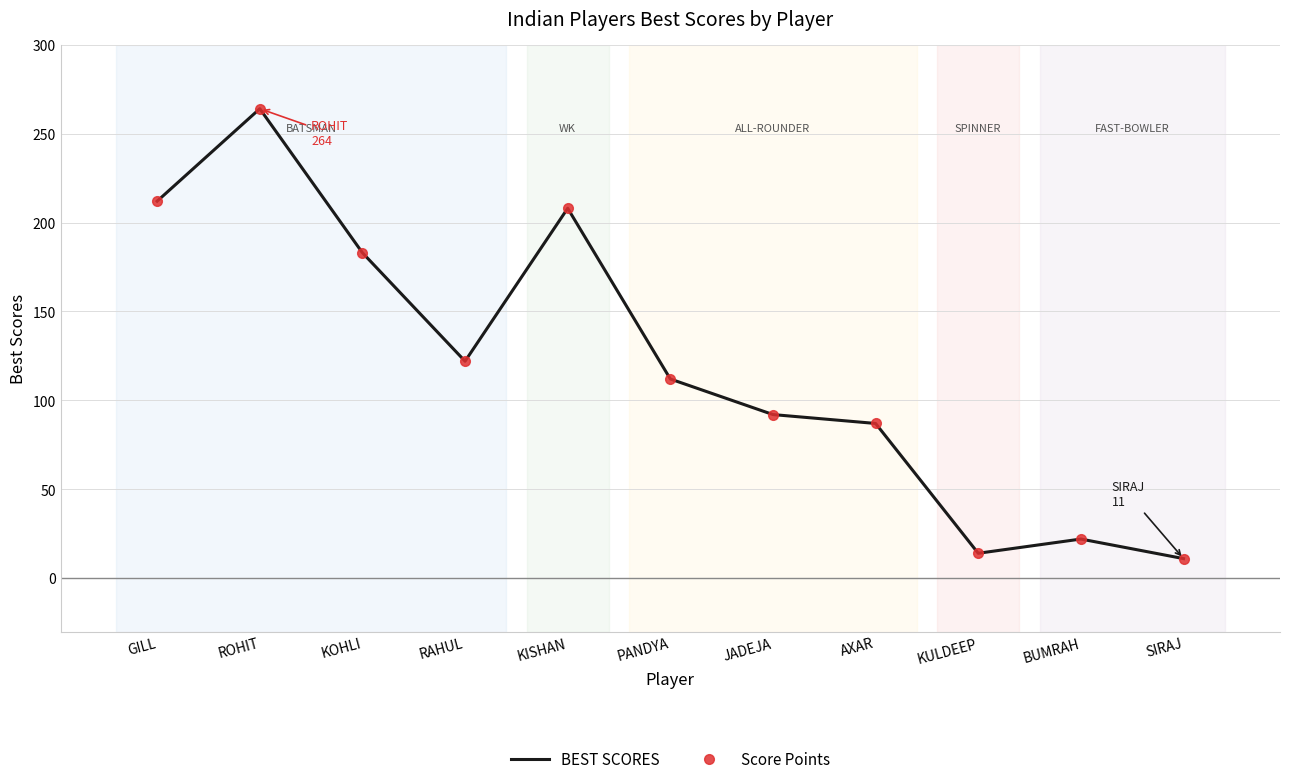

Where does the Score Points series first go above 112?

GILL